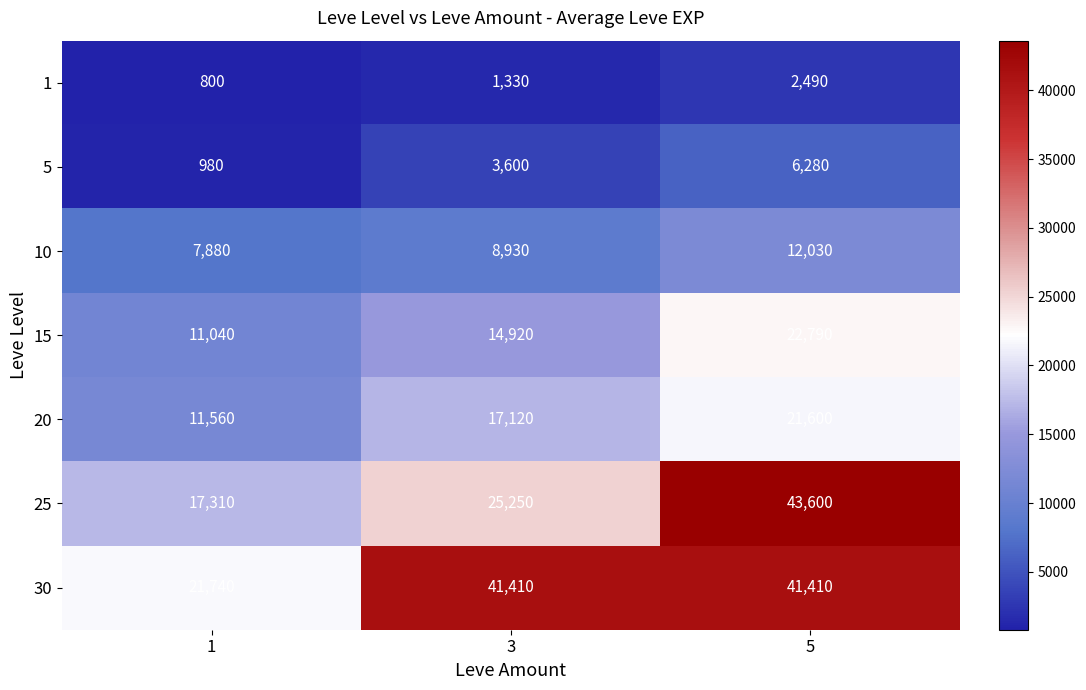

What is the total value across all series at 3?

112560